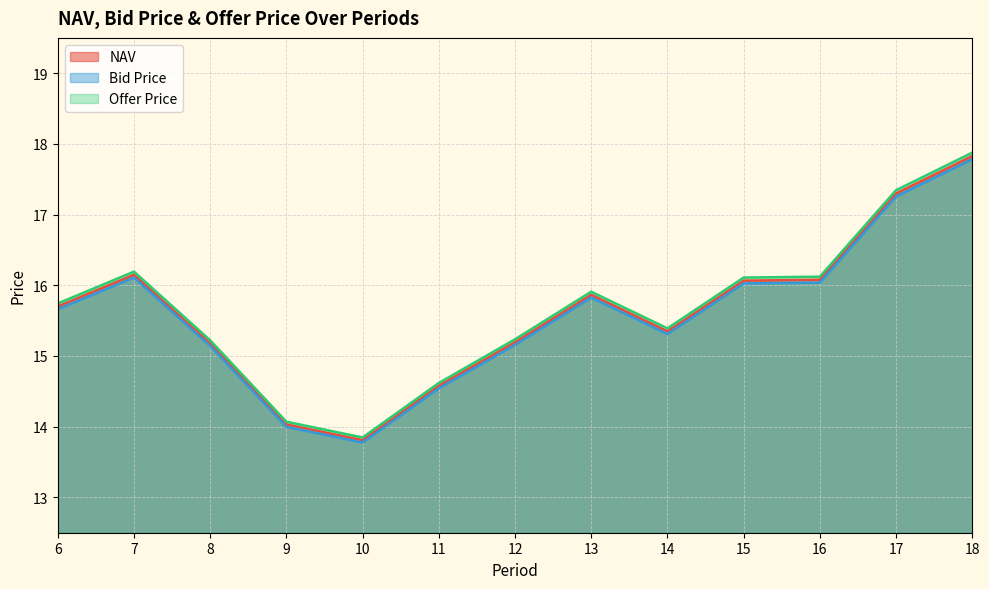

Where is the first local maximum for Bid Price?

7